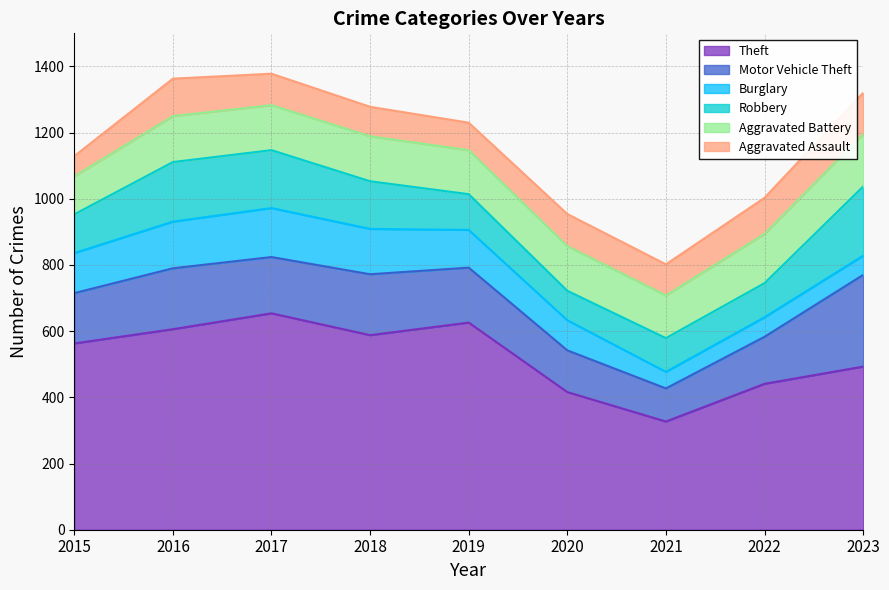

Reading left to right, what are all the values shown in this chart?

Theft: 563	606	654	588	626	416	327	441	493
Motor Vehicle Theft: 152	184	170	184	166	126	100	142	277
Burglary: 121	141	148	137	114	91	50	59	58
Robbery: 117	180	175	144	108	89	102	103	209
Aggravated Battery: 115	139	136	136	133	135	129	149	159
Aggravated Assault: 61	113	95	89	83	97	94	109	124